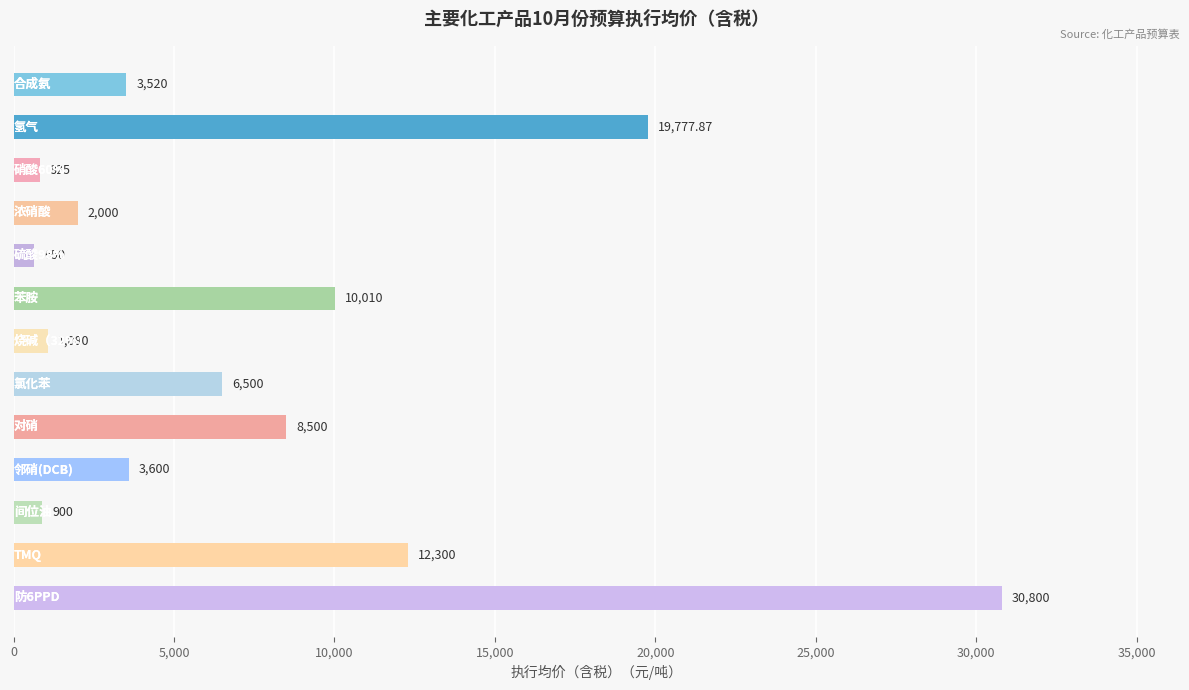

What is the smallest value displayed?

650.0